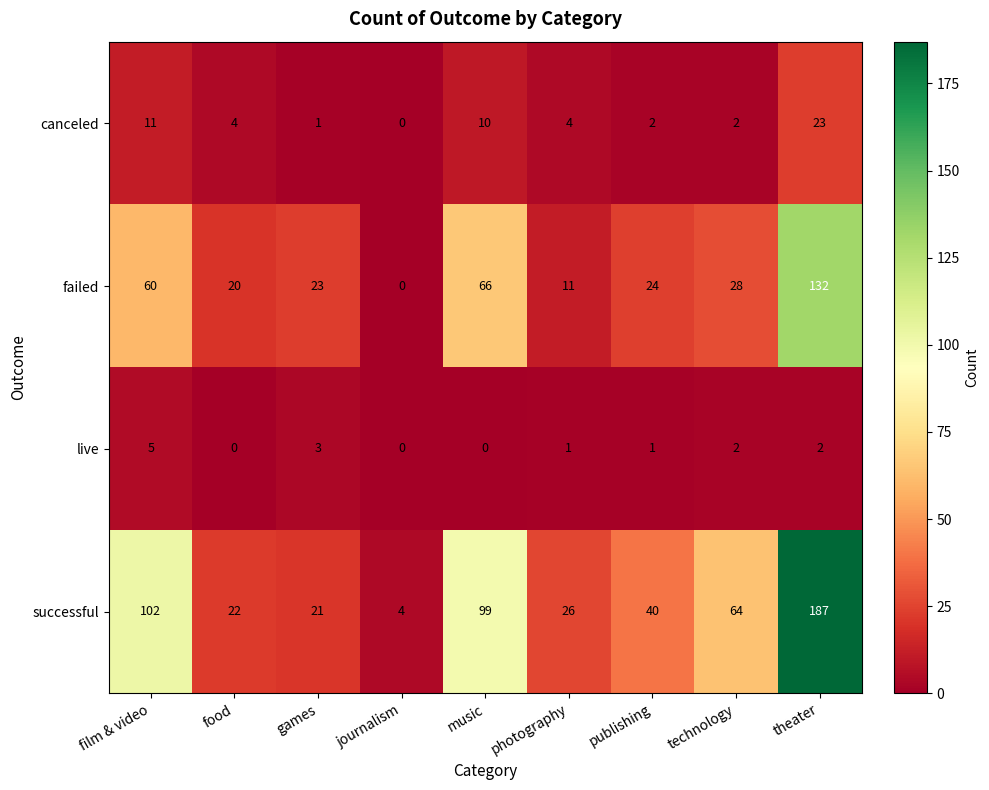

What is the difference between the successful values at technology and music?

35